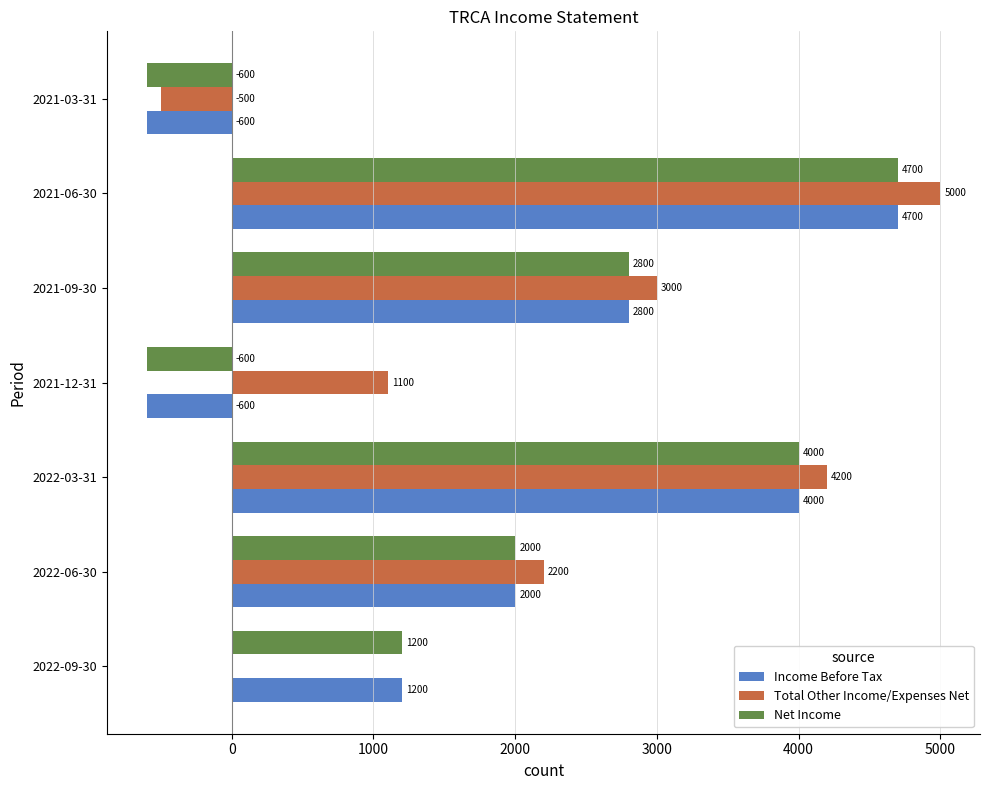

At which label is Net Income closest to 2050?

2022-06-30